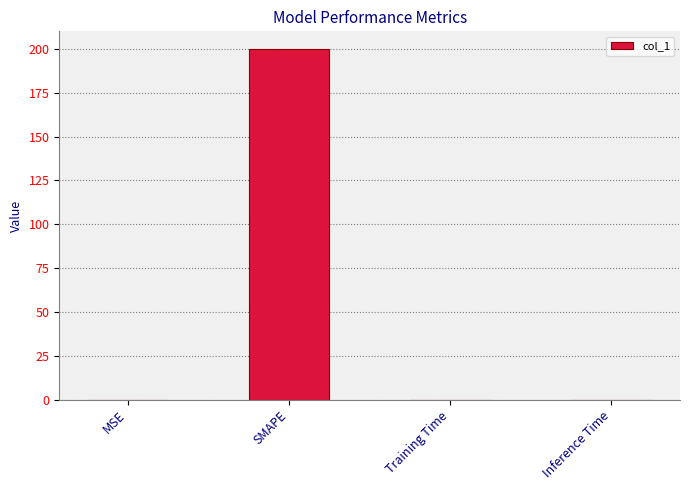

The chart shows a value of 295.2 at SMAPE. True or false?

False